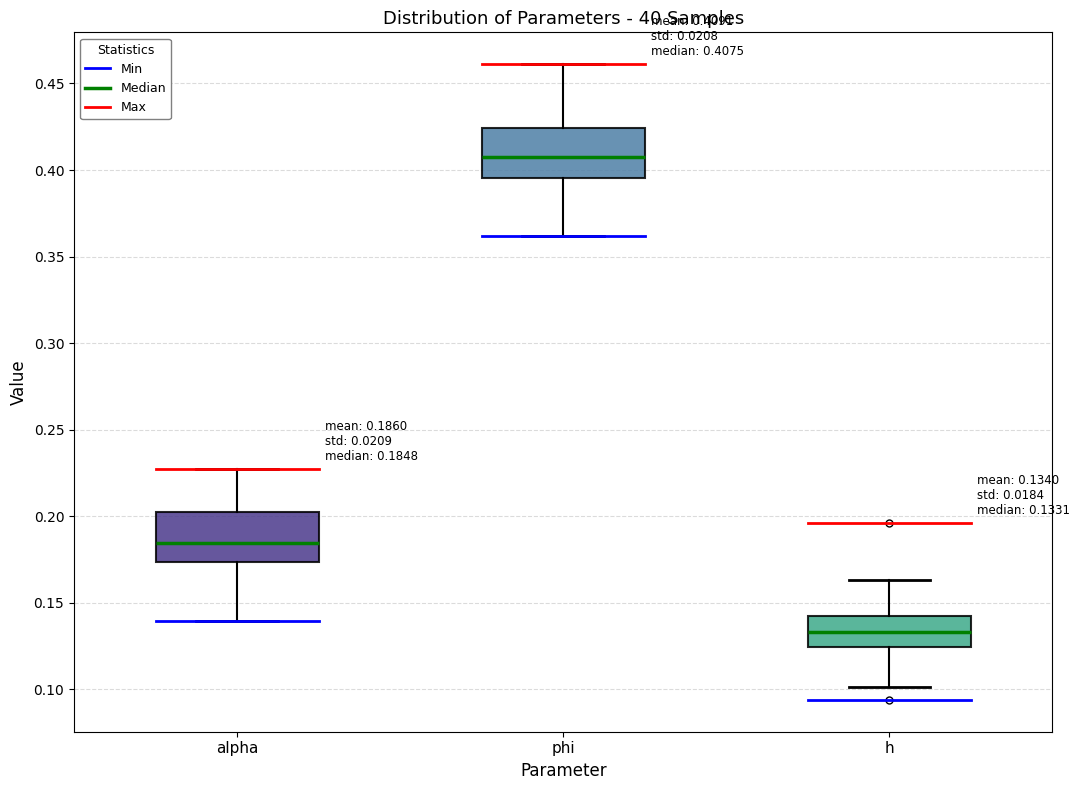

Which box's median line is the highest?

phi